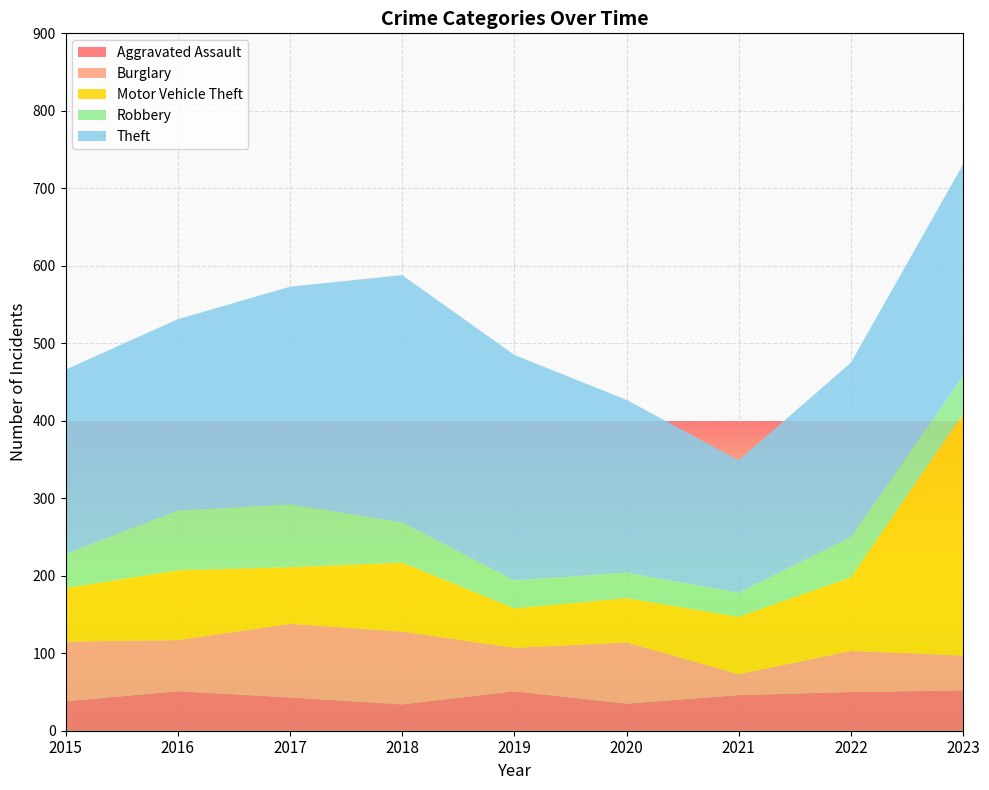

Reading left to right, transcribe all the data shown in this chart.

Aggravated Assault: 38	51	43	34	51	35	46	50	52
Burglary: 77	66	95	94	56	79	27	53	45
Motor Vehicle Theft: 69	90	73	89	51	57	74	95	312
Robbery: 44	77	81	52	36	33	31	52	49
Theft: 238	247	281	319	291	223	171	225	273